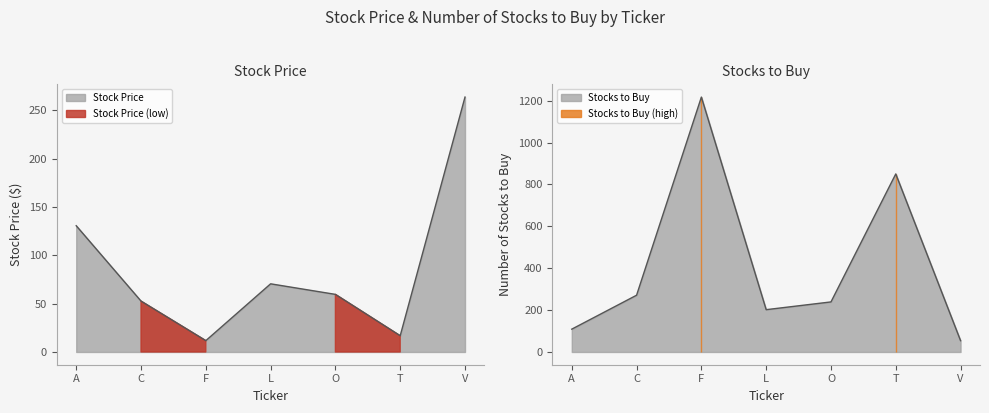

Which series has the largest total across all categories?

number of stocks to buy